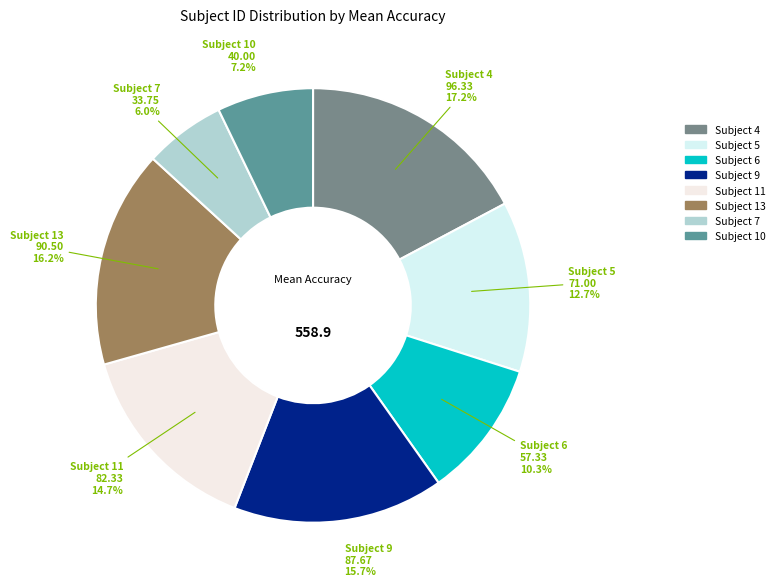

Does any single category account for the majority?

No